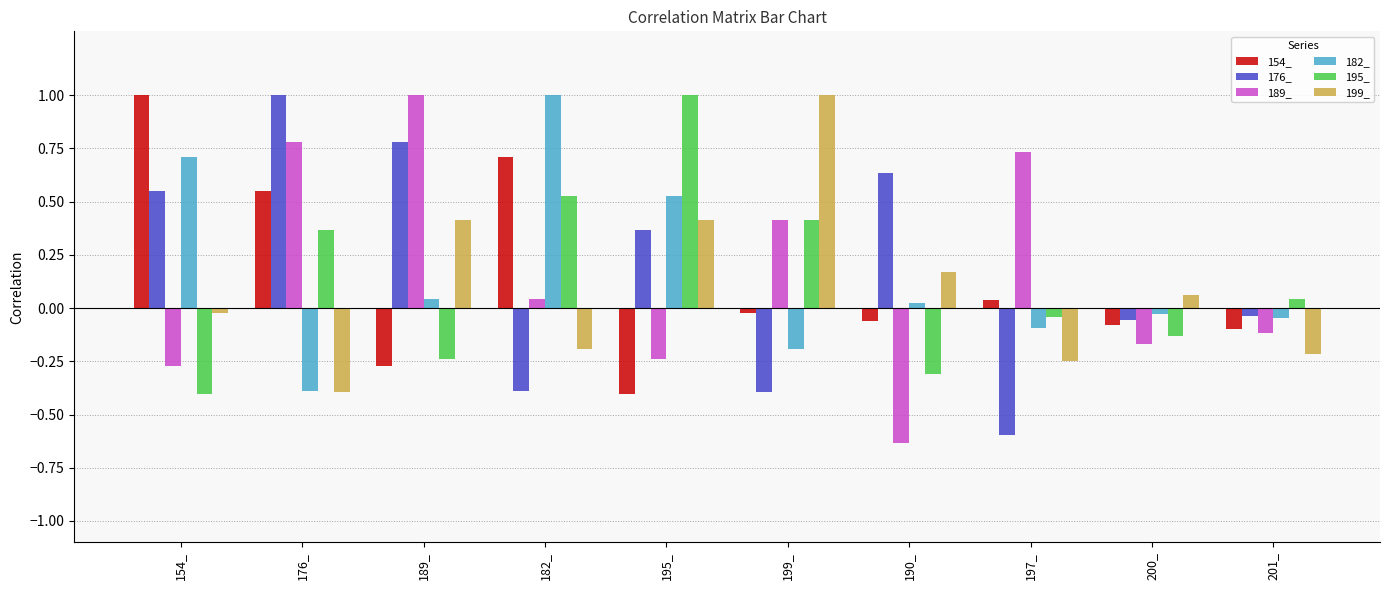

The 176_ series shows -0.6 at 182_. True or false?

False